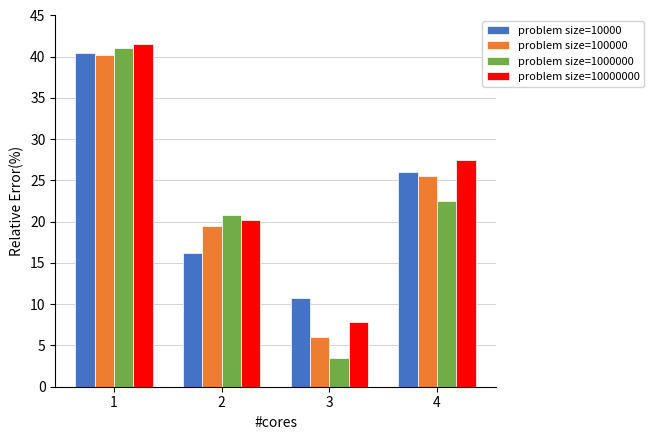

What is the average value of the problem size=100000 series?

22.8